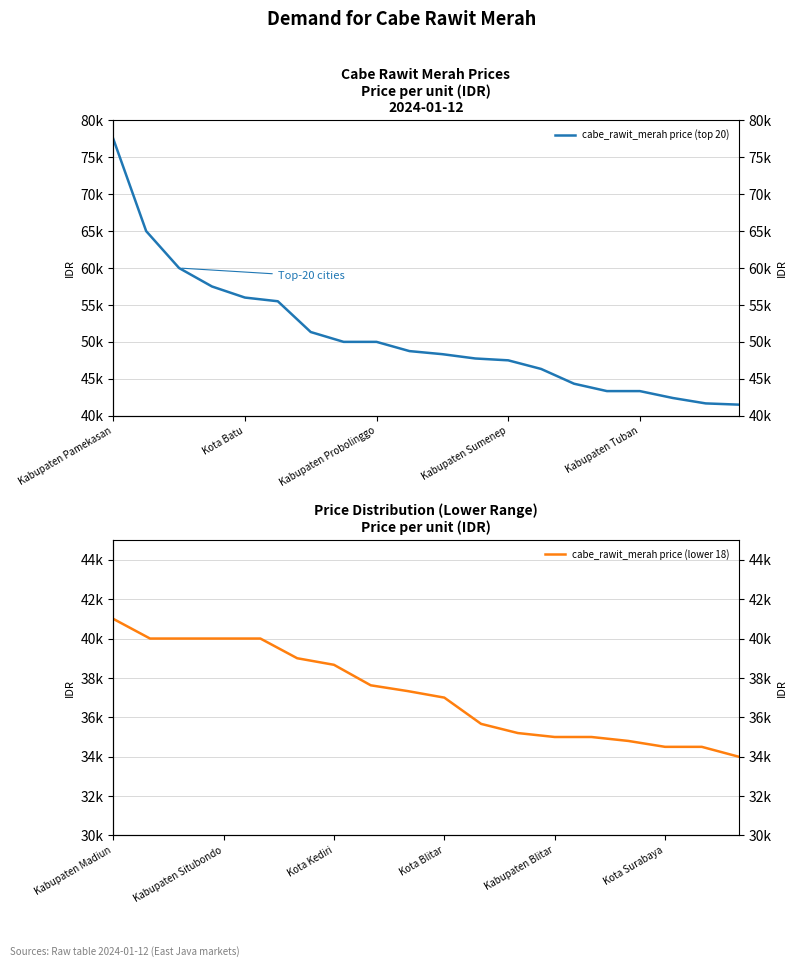

What is the sum of the values at Kabupaten Probolinggo and Kabupaten Pasuruan?

96333